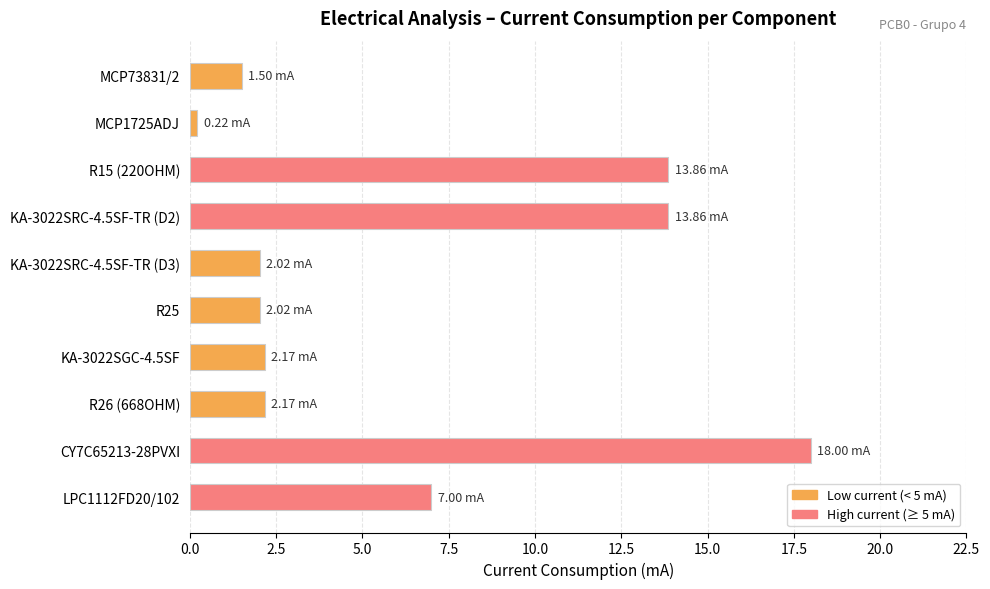

What is the maximum value shown in the chart?

18.0